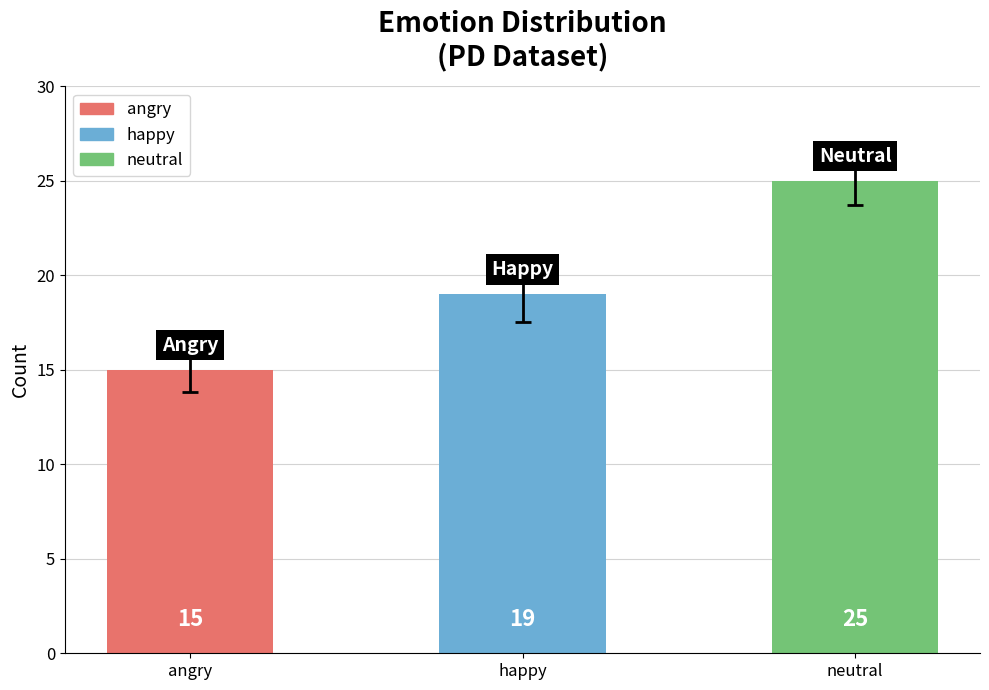

What is the smallest value displayed?

15